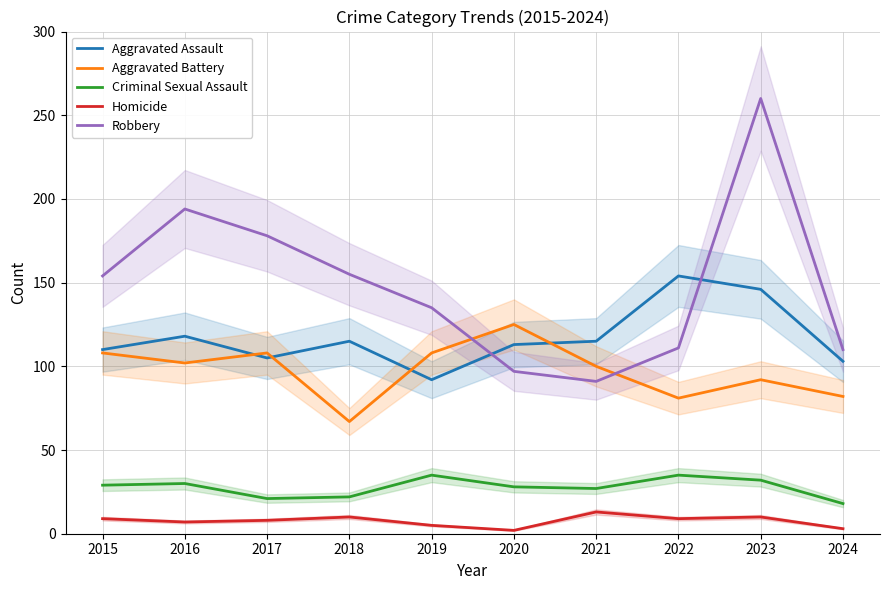

True or false: Robbery and Criminal Sexual Assault intersect in this chart.

False